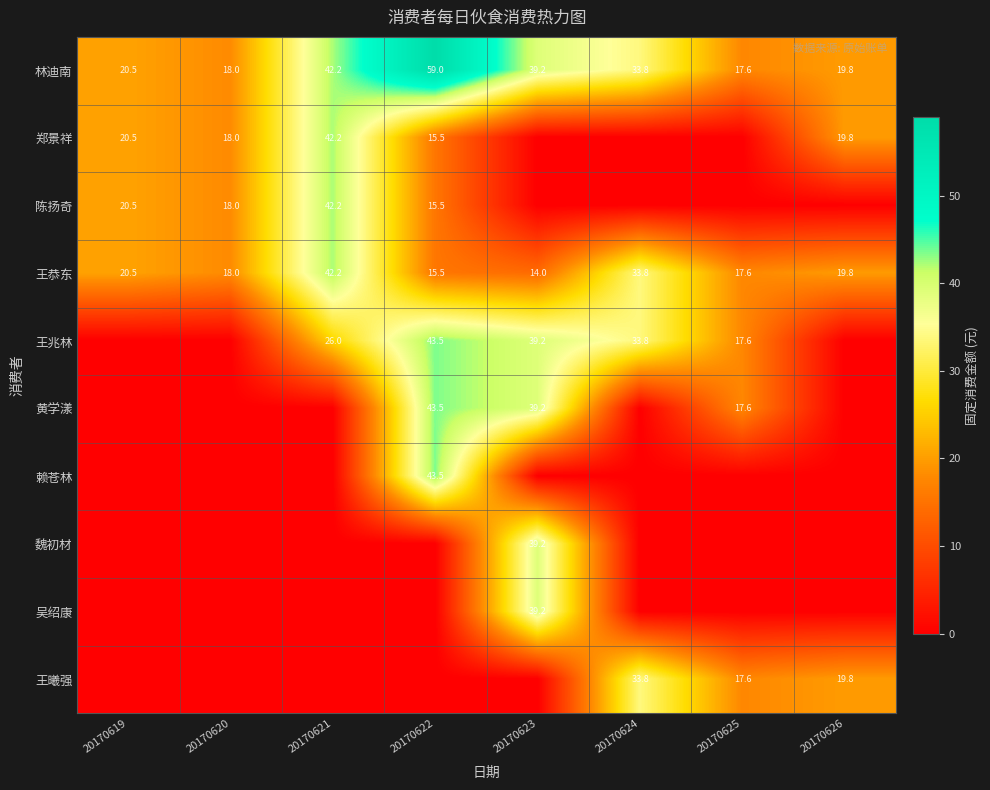

What is the difference between the maximum and second lowest values in the 林迪南 series?

41.0